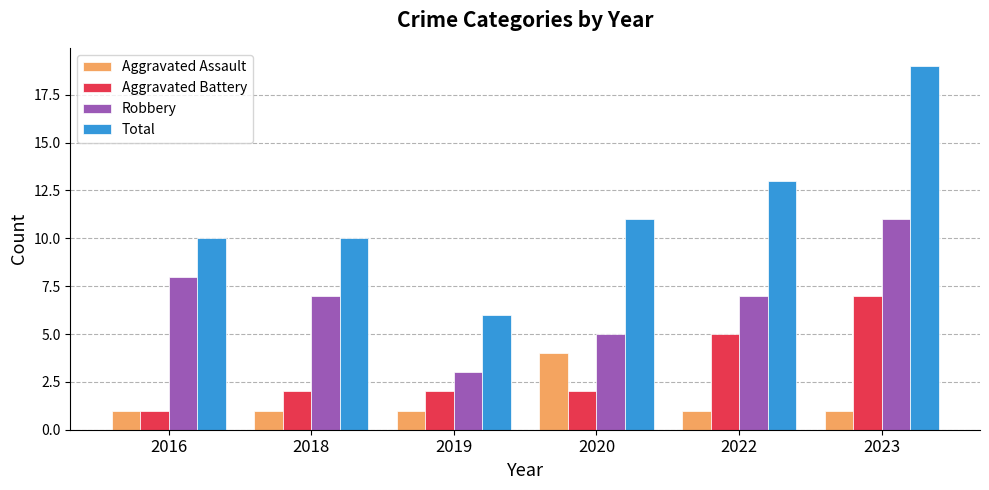

Reading left to right, extract all data points from this chart.

Aggravated Assault: 2016=1	2018=1	2019=1	2020=4	2022=1	2023=1
Aggravated Battery: 2016=1	2018=2	2019=2	2020=2	2022=5	2023=7
Robbery: 2016=8	2018=7	2019=3	2020=5	2022=7	2023=11
Total: 2016=10	2018=10	2019=6	2020=11	2022=13	2023=19